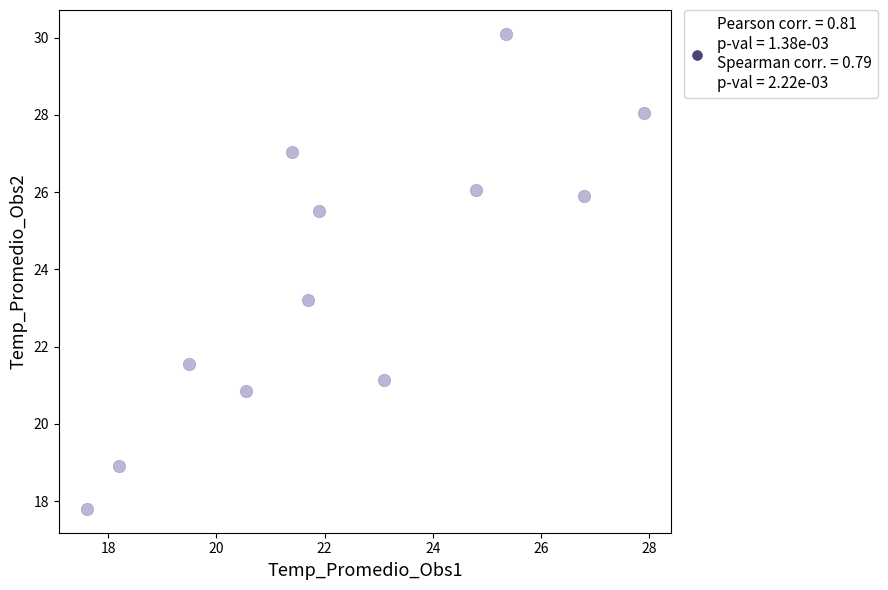

What Y value in the scatter plot is closest to 23?

23.2